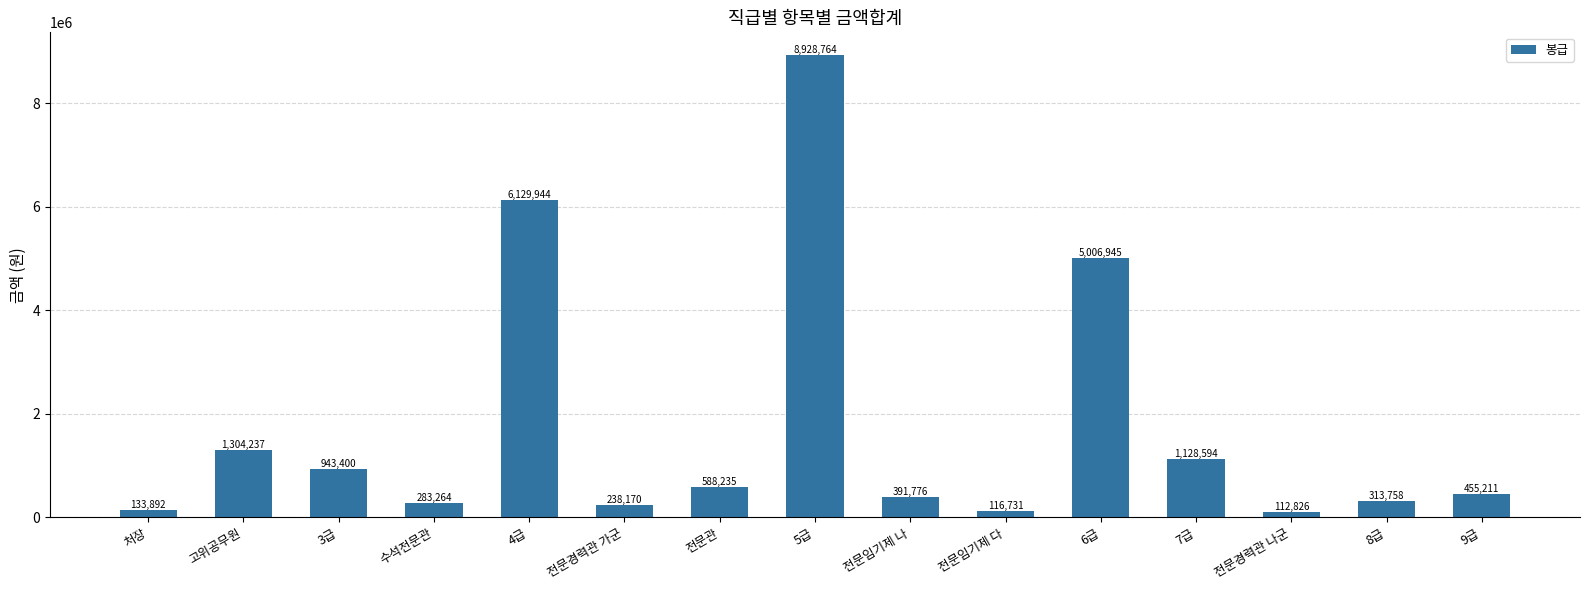

What is the label of the 5th bar from the right?

6급